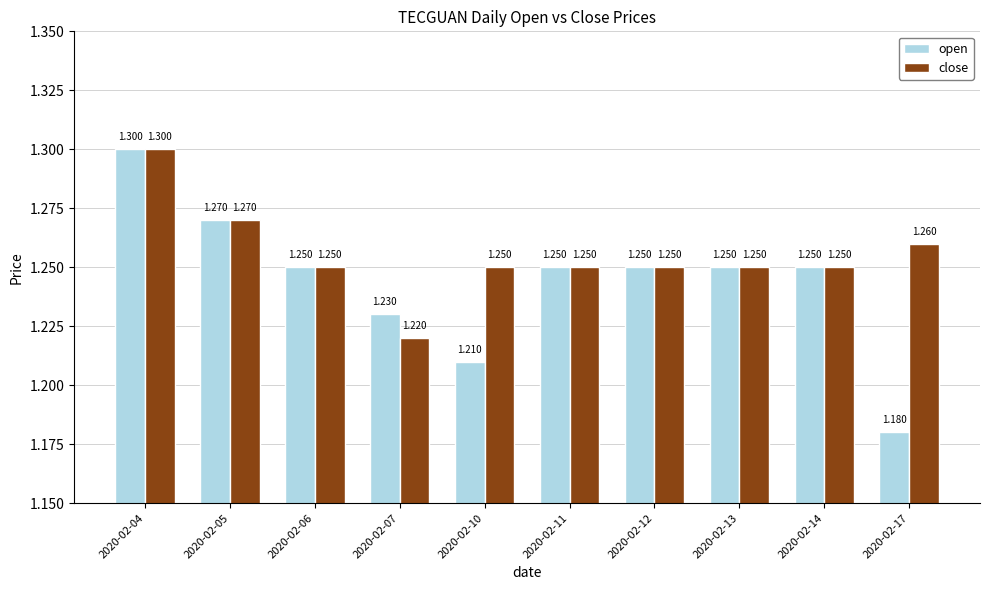

Which series has the widest spread of values?

open